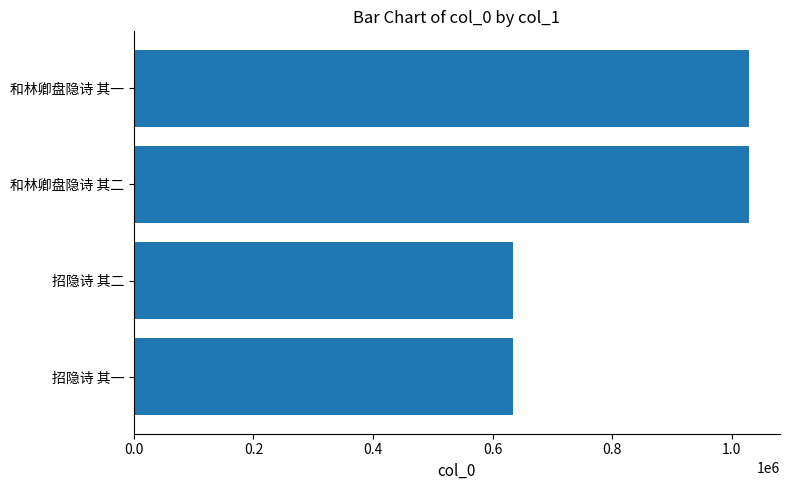

The chart shows a value of 634841 at 招隐诗 其二. True or false?

True